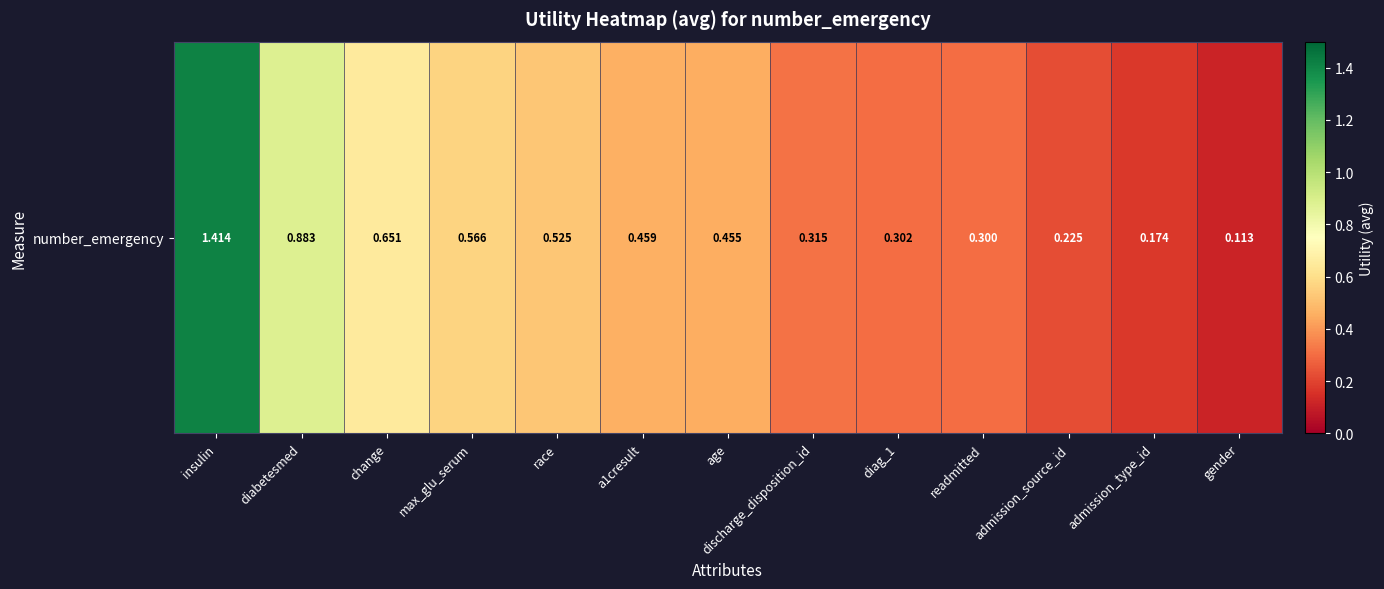

What is the difference between the values at age and readmitted?

0.2